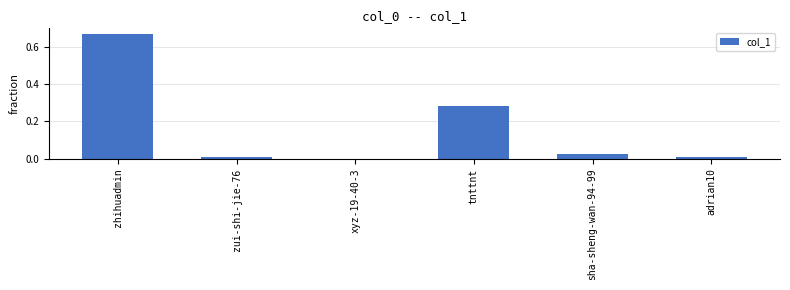

What is the change in value from zhihuadmin to adrian10?

-0.7